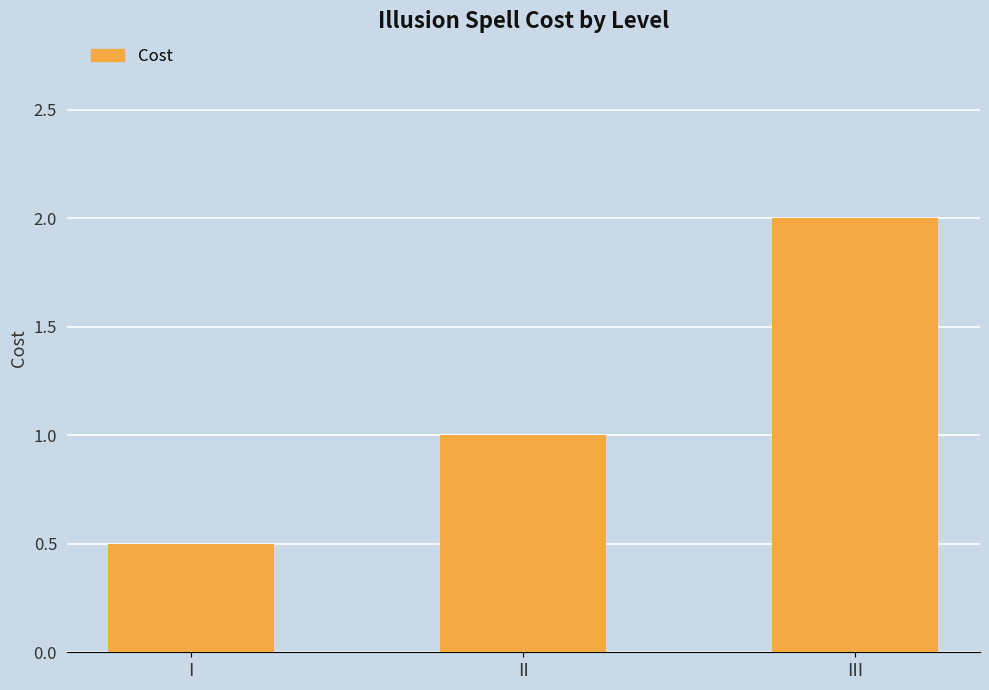

Reading right to left, list all the values displayed in this chart.

III=2.0	II=1.0	I=0.5